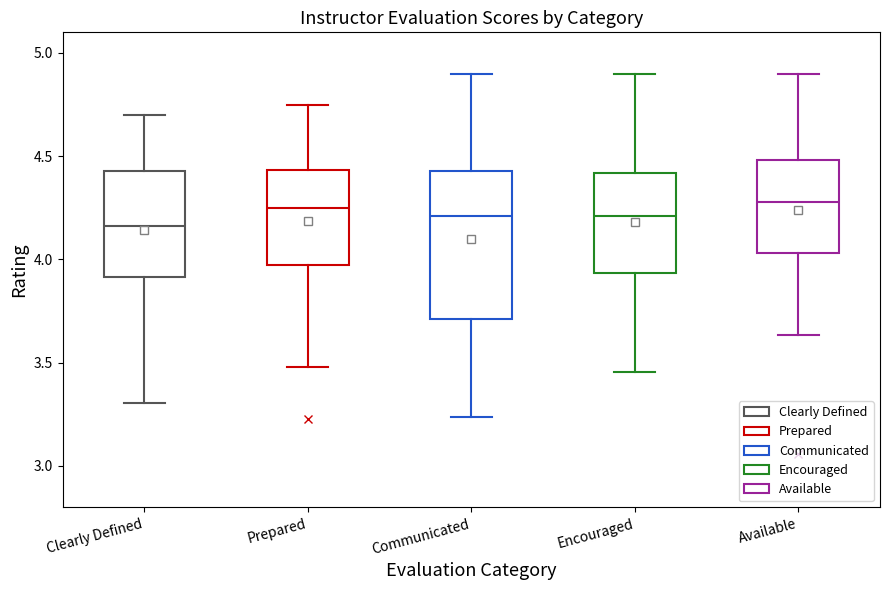

Which box is the tallest, from its lower edge to its upper edge?

Communicated